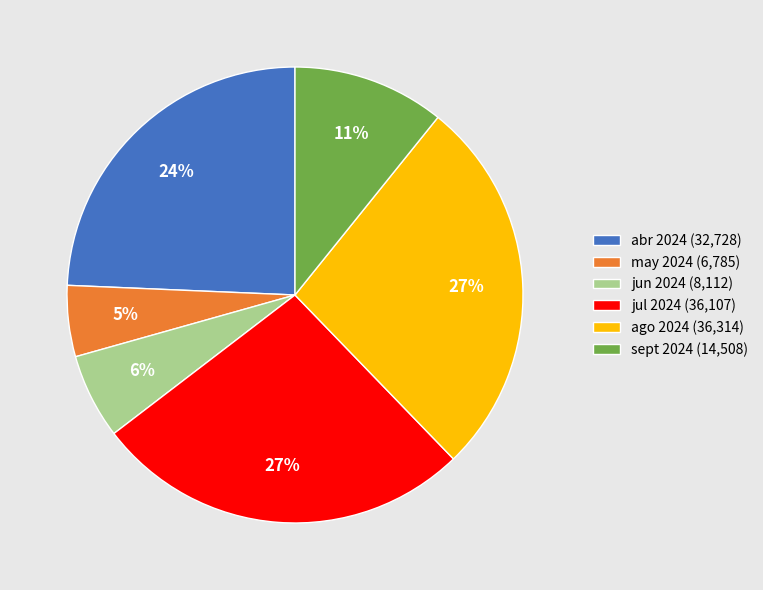

To the nearest percent, what percentage of the pie is jul 2024 (36,107)?

27%